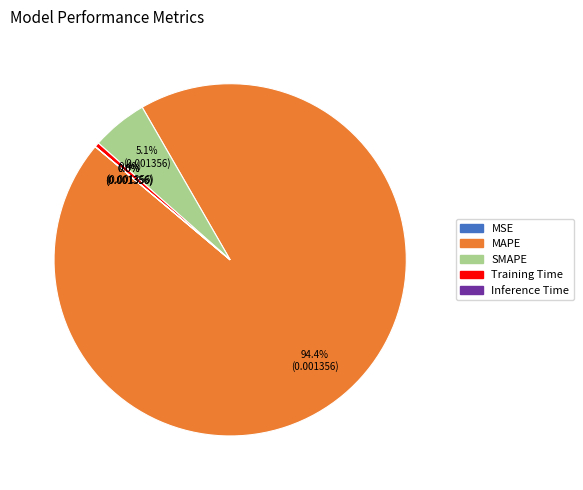

To the nearest percent, what is the average slice percentage?

20%